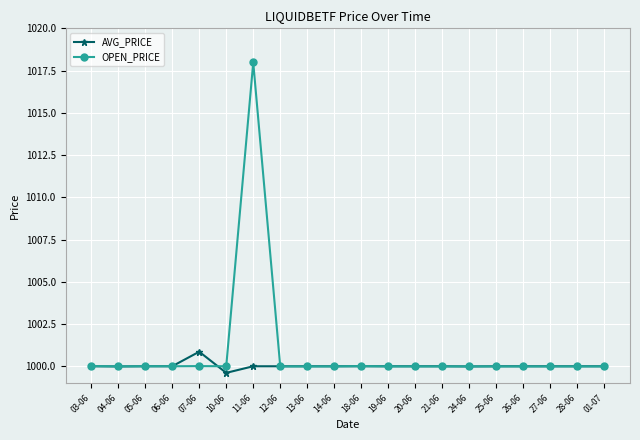

What are all the series names shown in the legend?

AVG_PRICE, OPEN_PRICE